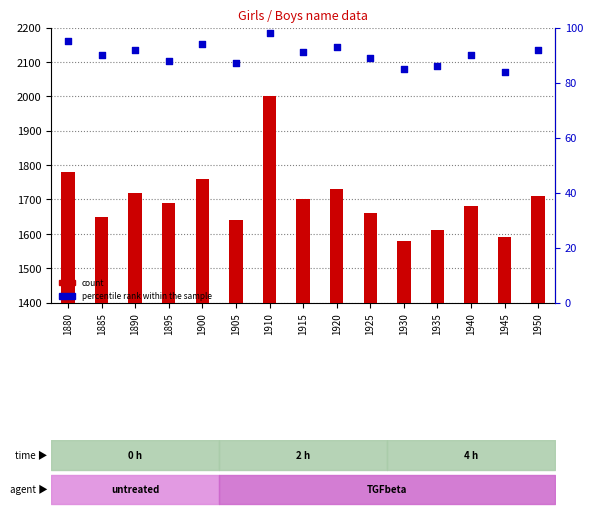

What are all the series names shown in the legend?

count, percentile rank within the sample